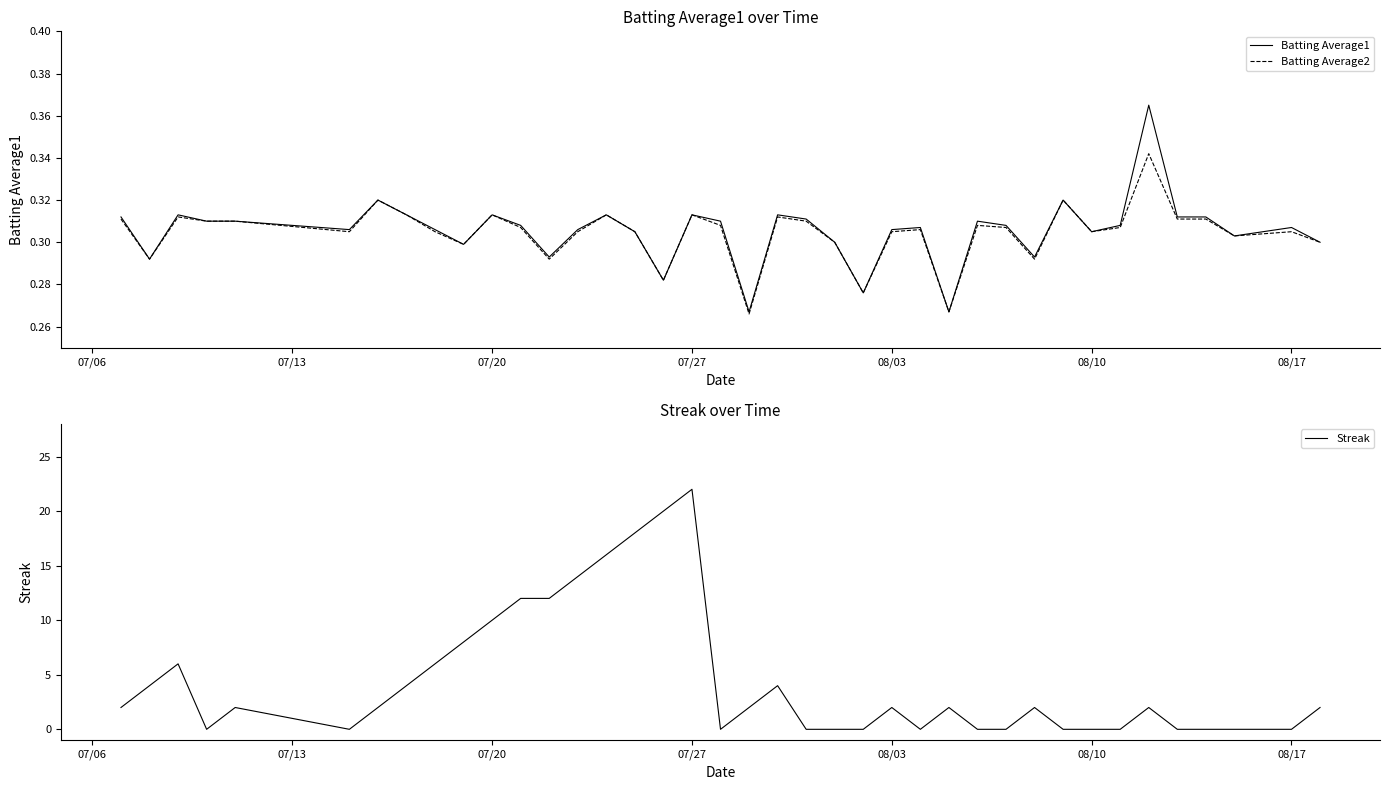

What is the maximum value for Streak?

22